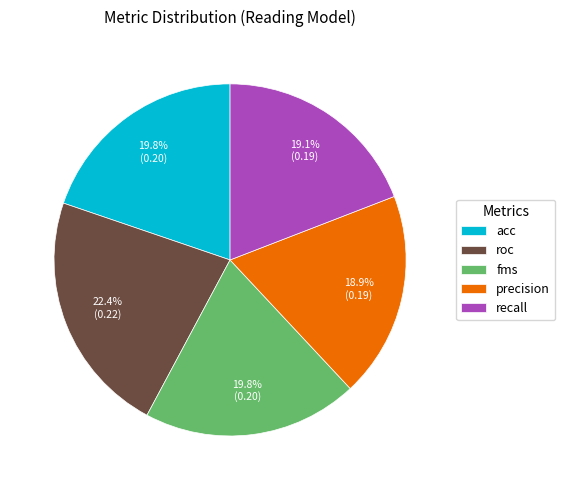

What portion of the pie excludes acc?

80.5%